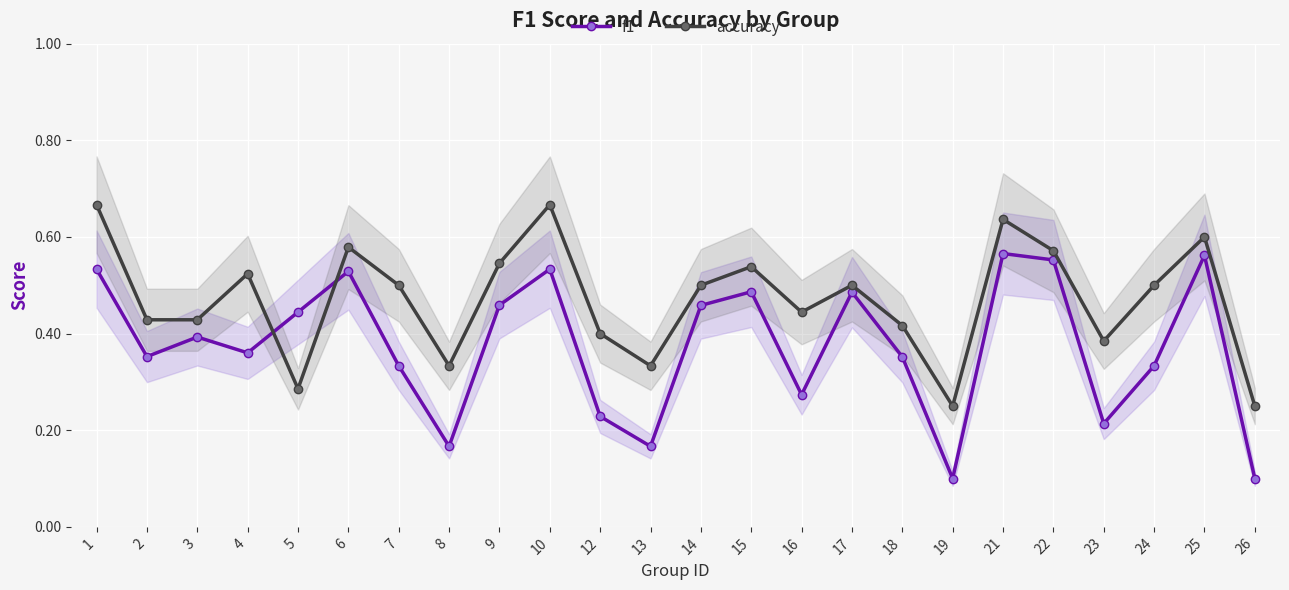

What is the sum of all f1 values?

9.0